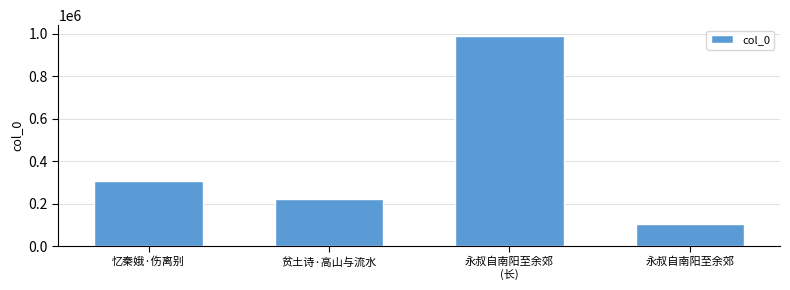

What is the change in value from 贫土诗·高山与流水 to 永叔自南阳至余郊
(长)?

+770495